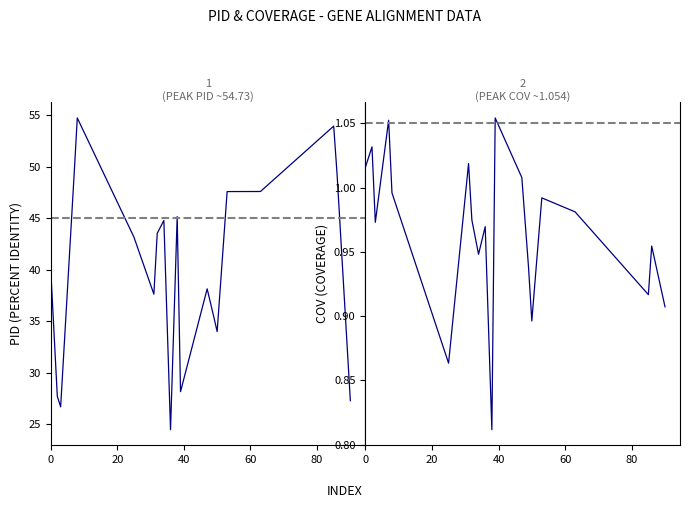

Does the chart display data point markers on the line(s)?

No